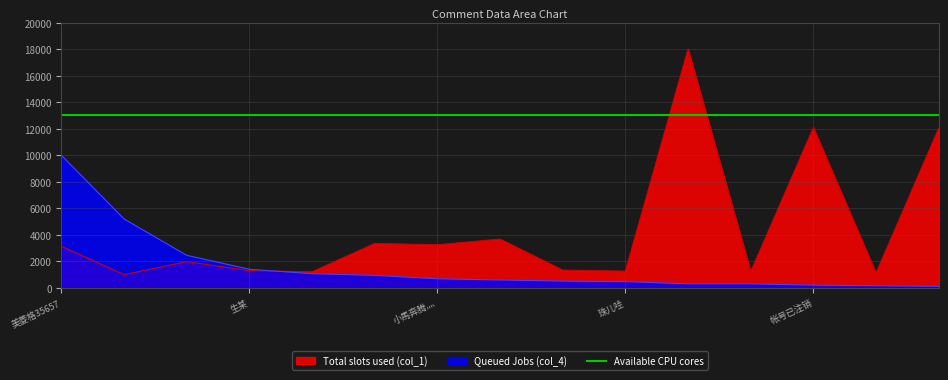

Between which two adjacent categories do col_4_numeric and col_1 first intersect?

生某 and 假曙光